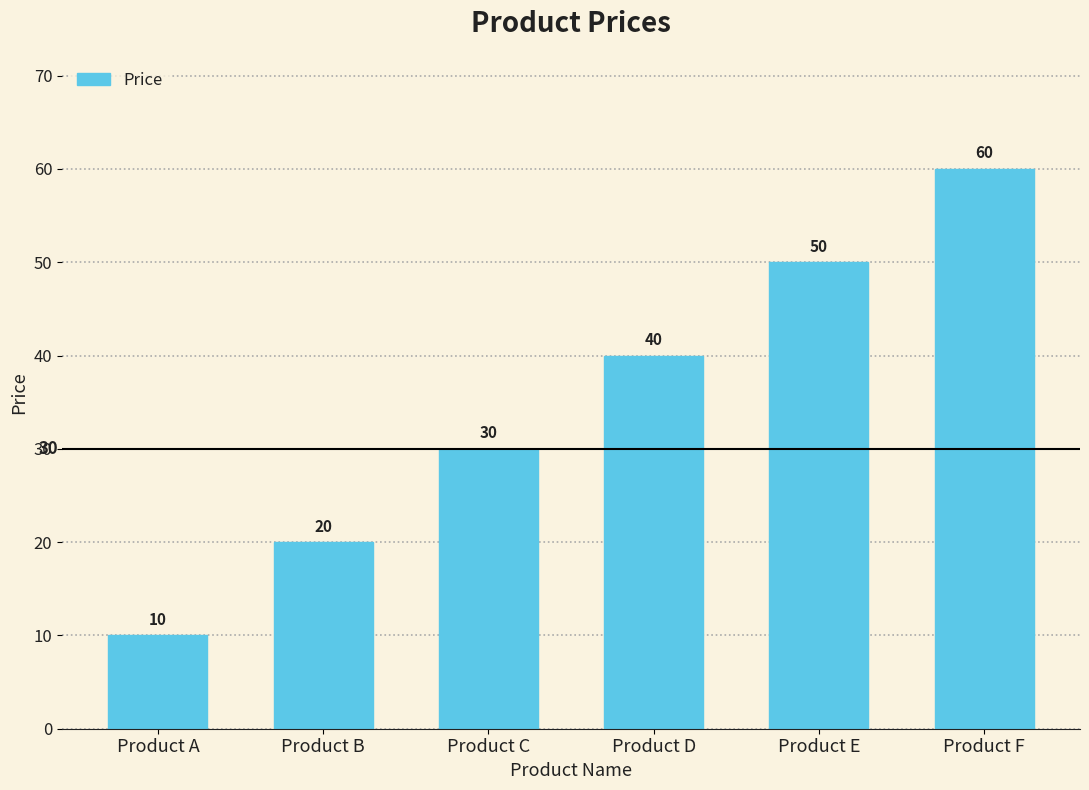

What is the average value?

35